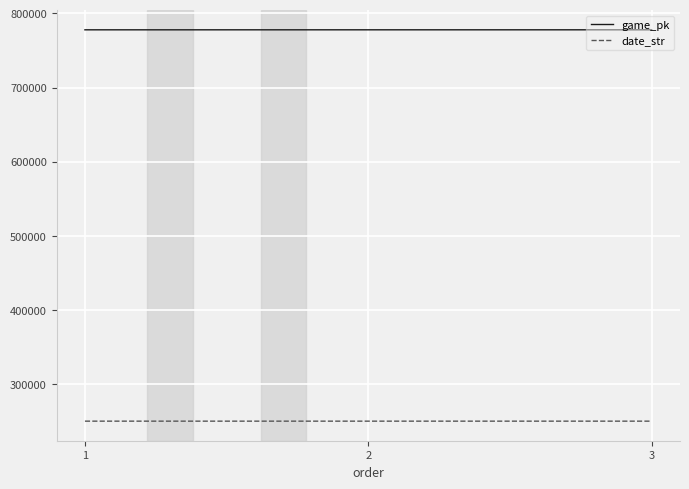

What is the minimum value for game_pk?

777774